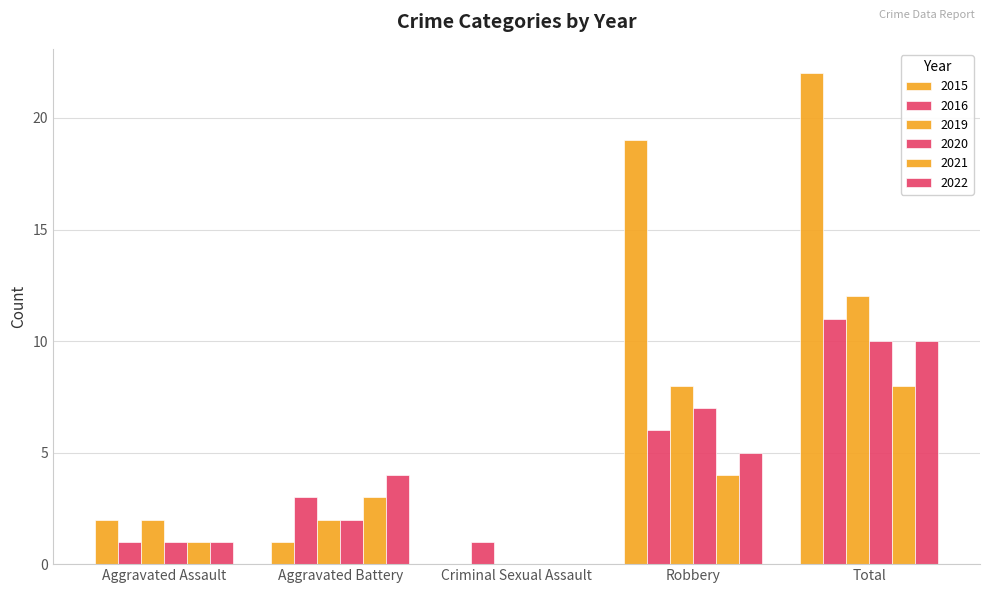

At which label is 2015 closest to 11?

Robbery